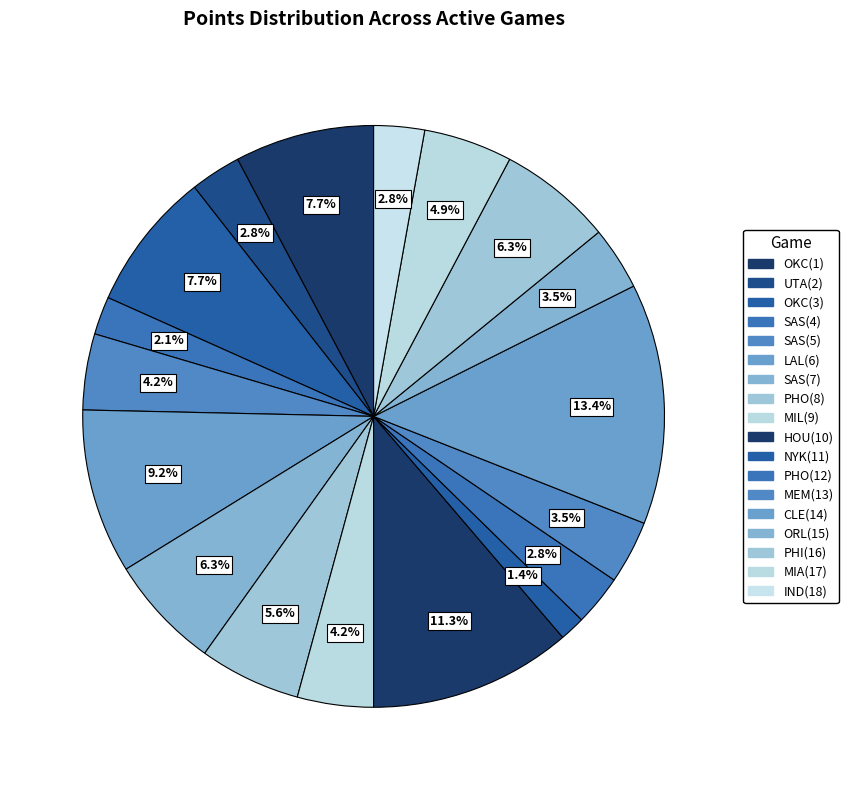

Is SAS(5) the majority of the pie?

No